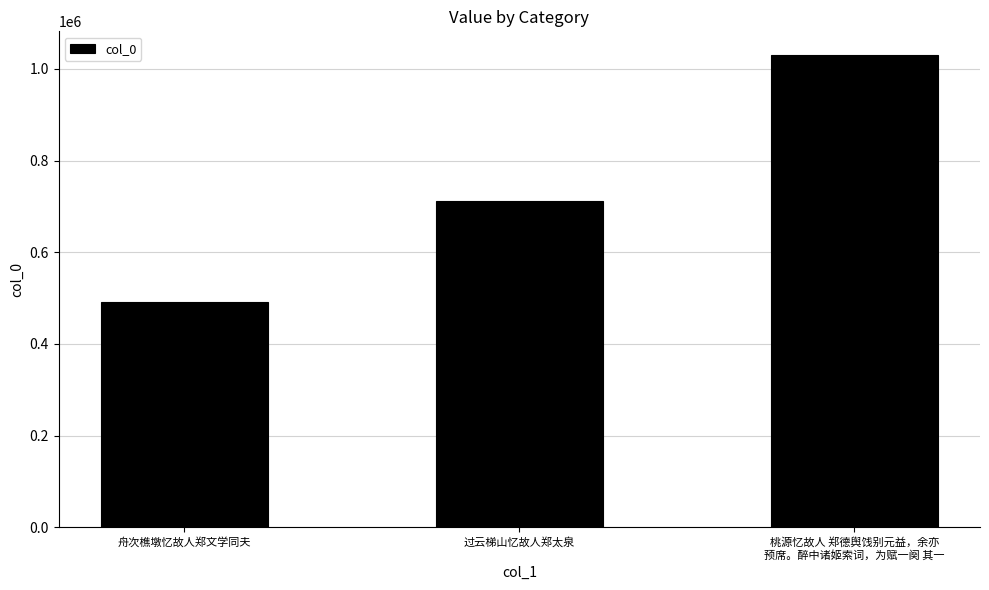

True or false: the data shows 1552191 at 桃源忆故人 郑德舆饯别元益，余亦
预席。醉中诸姬索词，为赋一阕 其一.

False